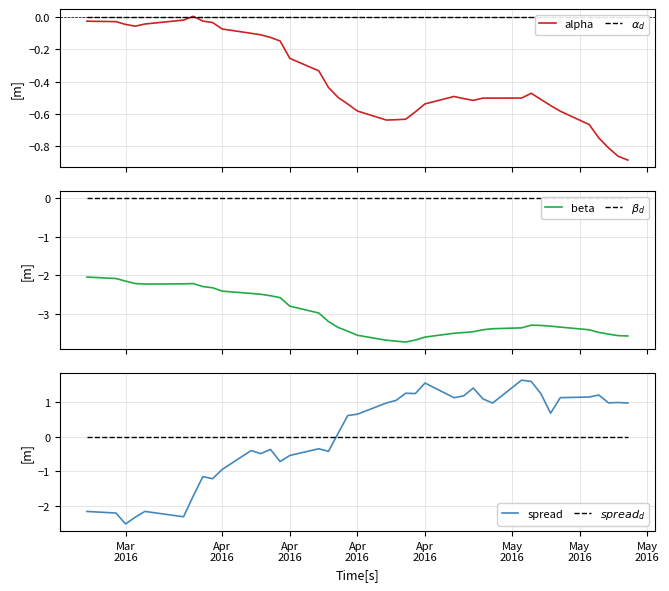

List the series in order of their peak value, highest first.

spread, alpha, $\alpha_d$, $\beta_d$, $spread_d$, beta